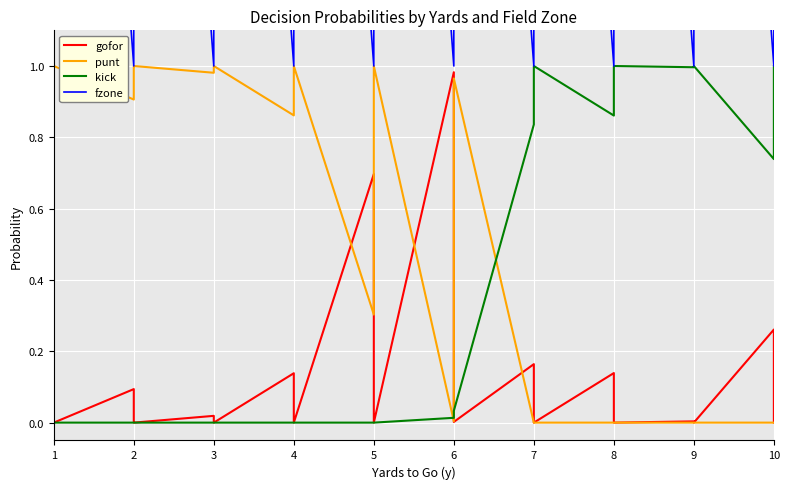

Does the chart display data point markers on the line(s)?

No